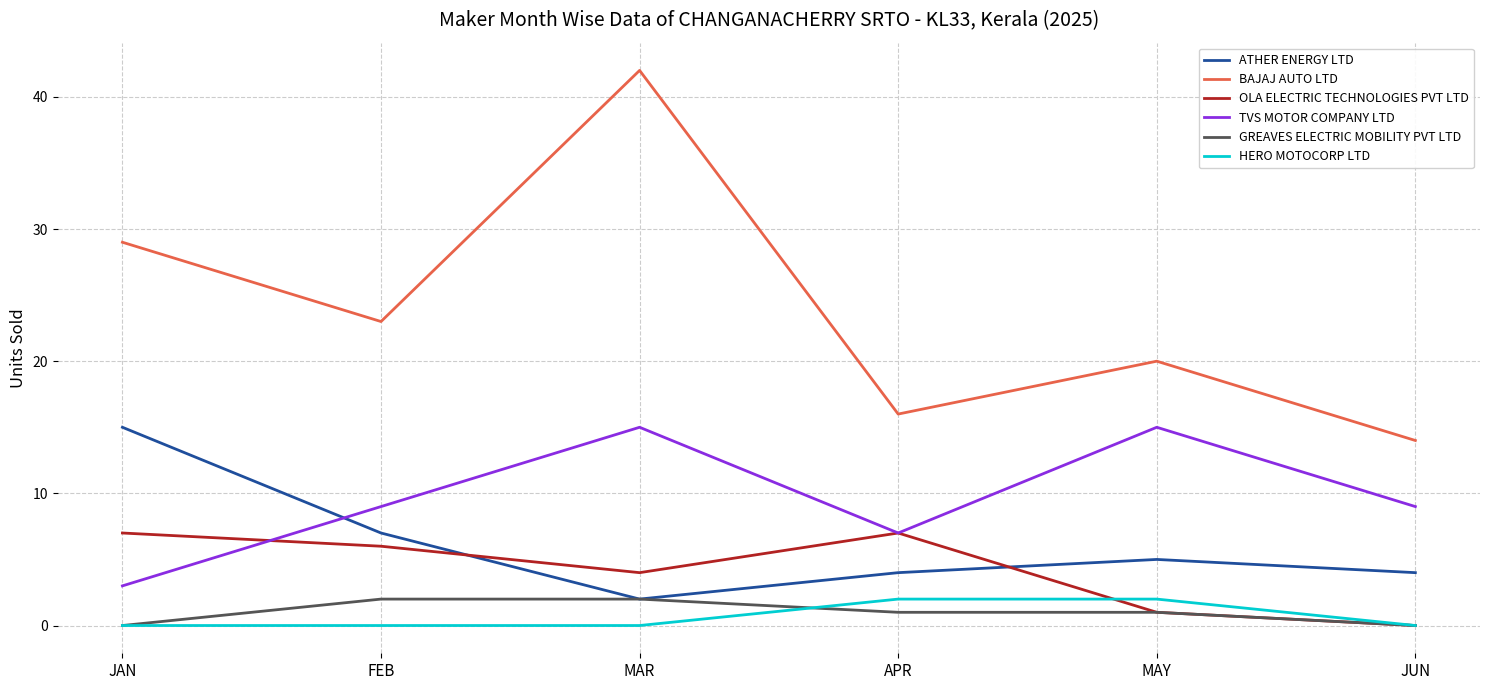

What is the highest value of the ATHER ENERGY LTD series?

15